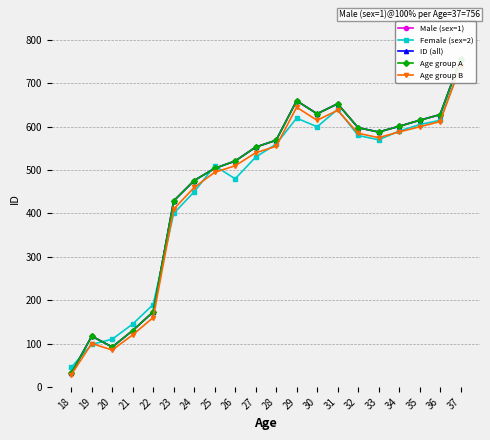

How many categories are shown in the chart?

20